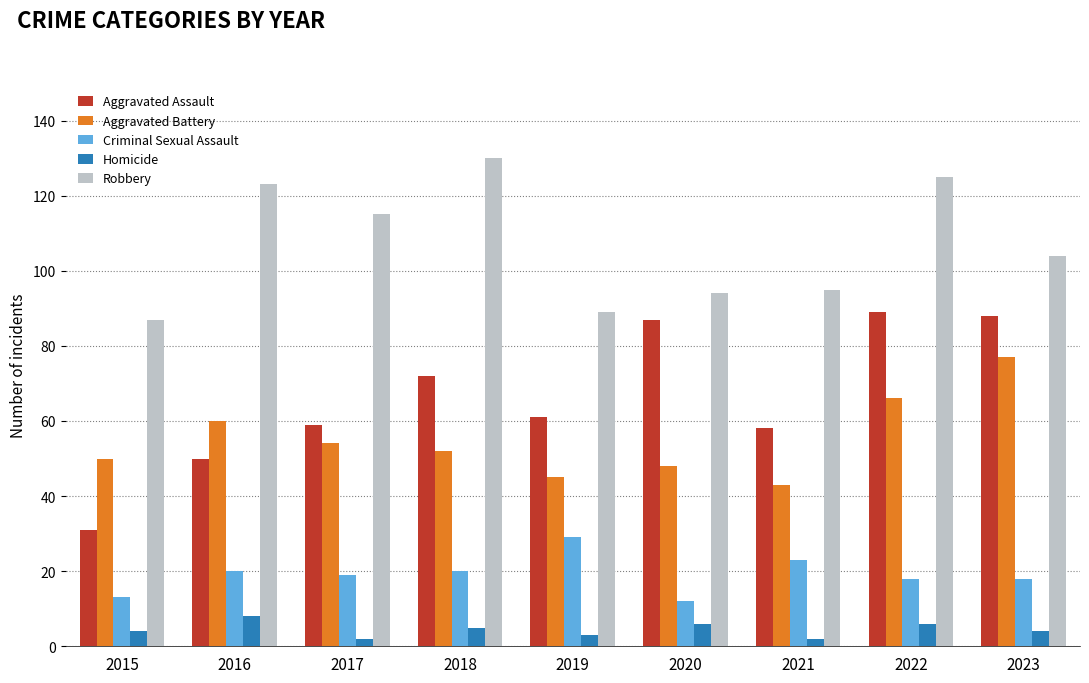

At which label does Aggravated Battery first exceed 52?

2016